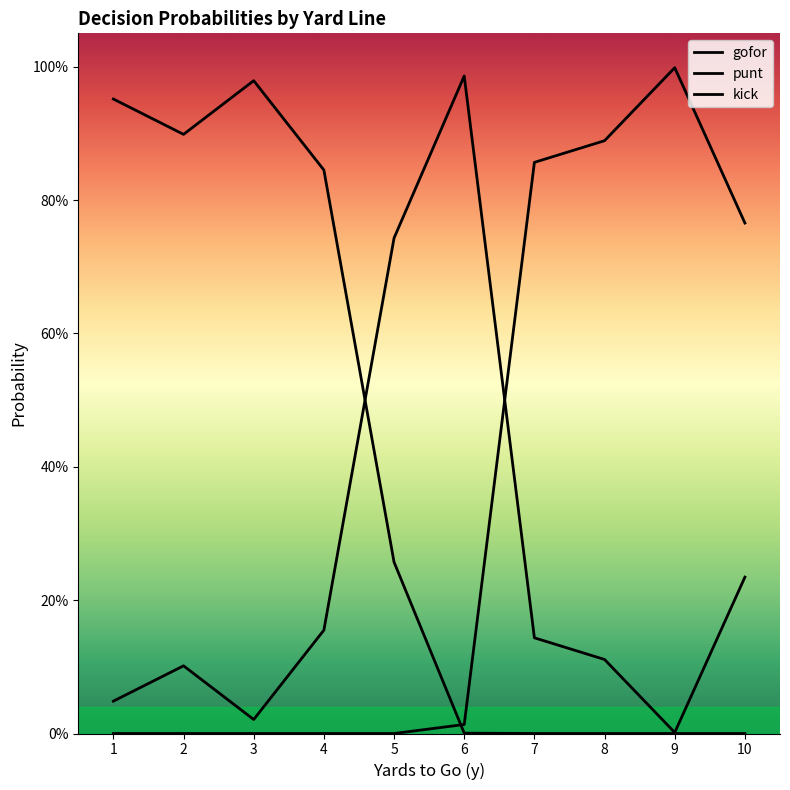

Reading right to left, list all the values displayed in this chart.

gofor: 10=0.2	9=0.0	8=0.1	7=0.1	6=1.0	5=0.7	4=0.2	3=0.0	2=0.1	1=0.0
punt: 10=0.0	9=0.0	8=0.0	7=0.0	6=0.0	5=0.3	4=0.8	3=1.0	2=0.9	1=1.0
kick: 10=0.8	9=1.0	8=0.9	7=0.9	6=0.0	5=0.0	4=0.0	3=0.0	2=0.0	1=0.0